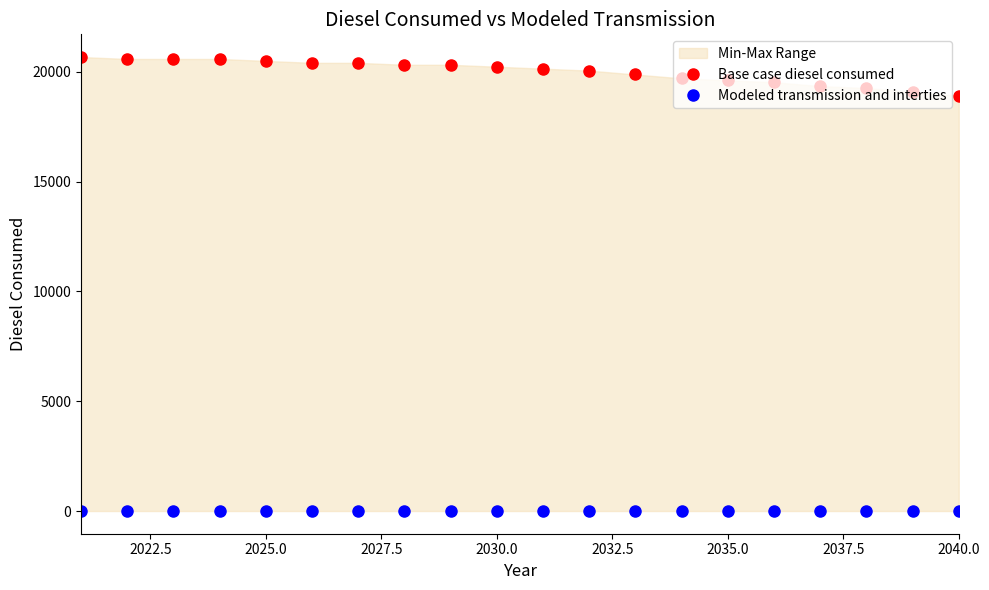

List the series in order of their peak value, lowest first.

Modeled transmission and interties, Base case diesel consumed